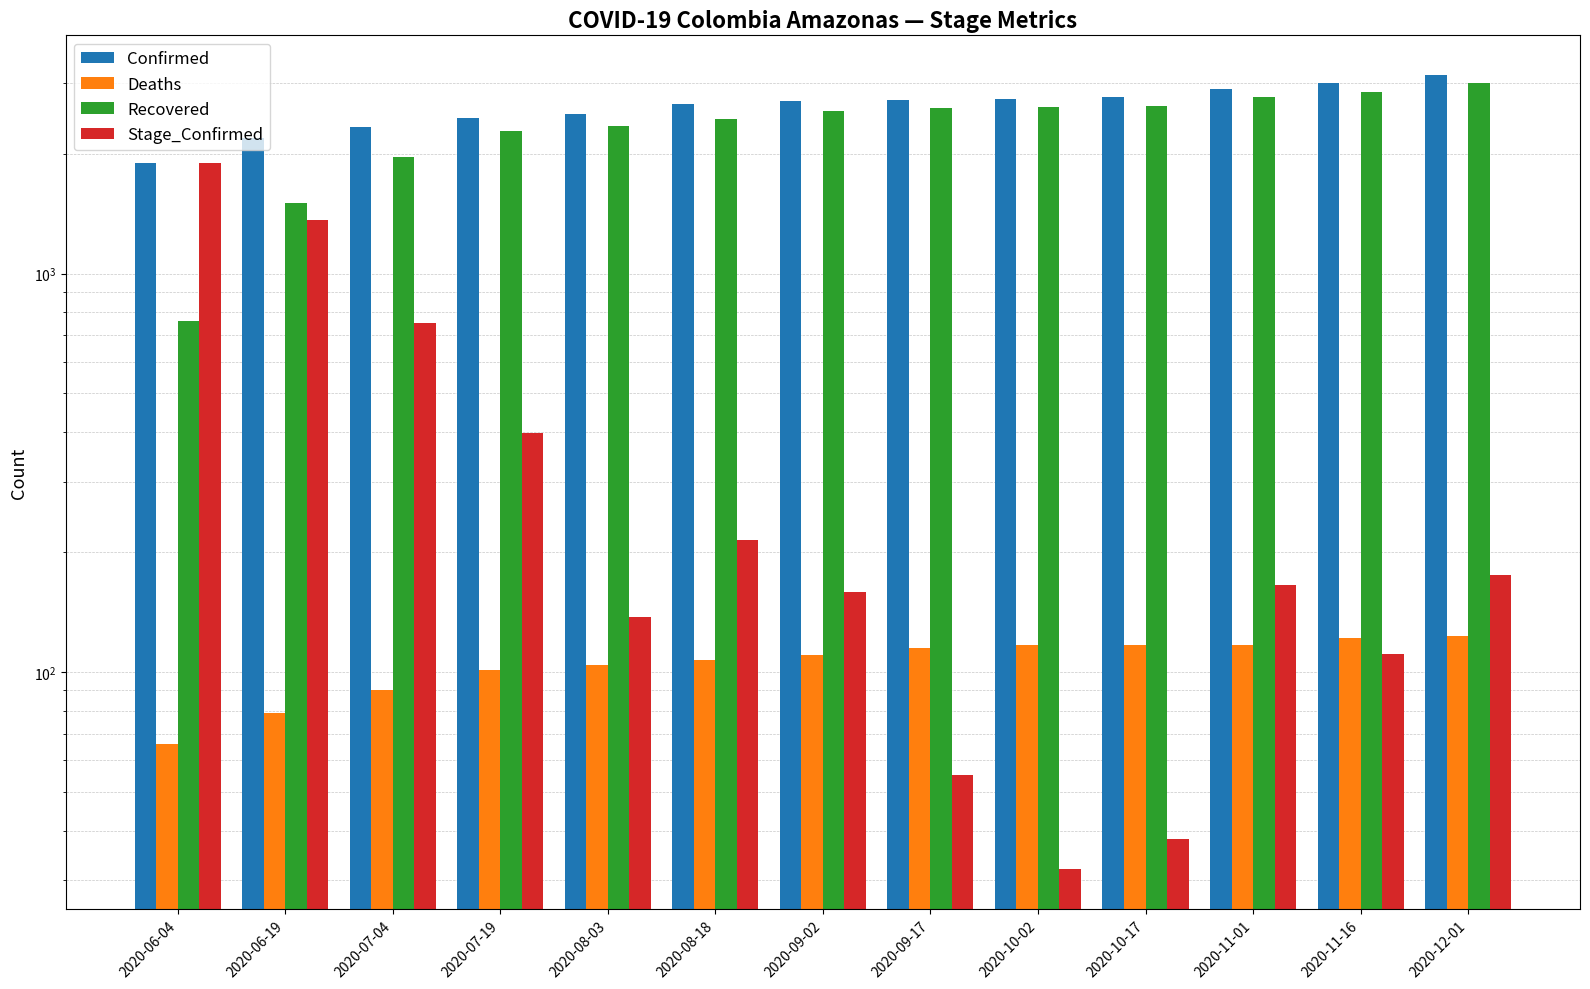

What is the sum of the Recovered values at 2020-07-04 and 2020-08-18?

4403